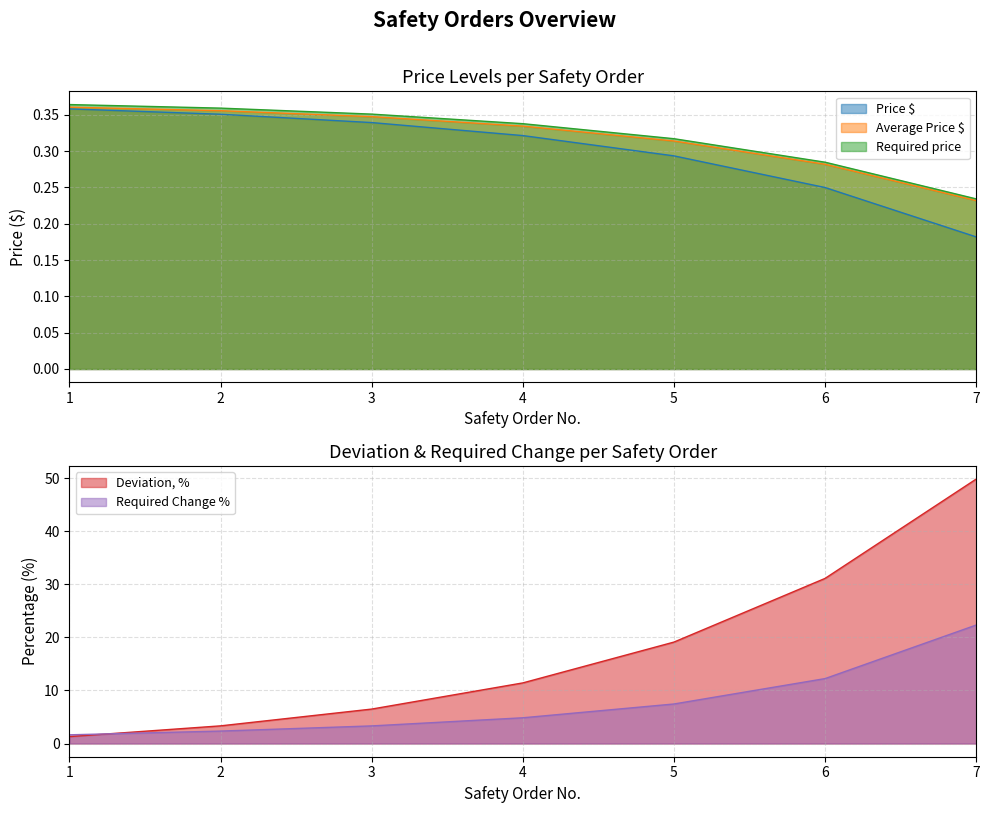

Does the chart have visible grid lines?

Yes